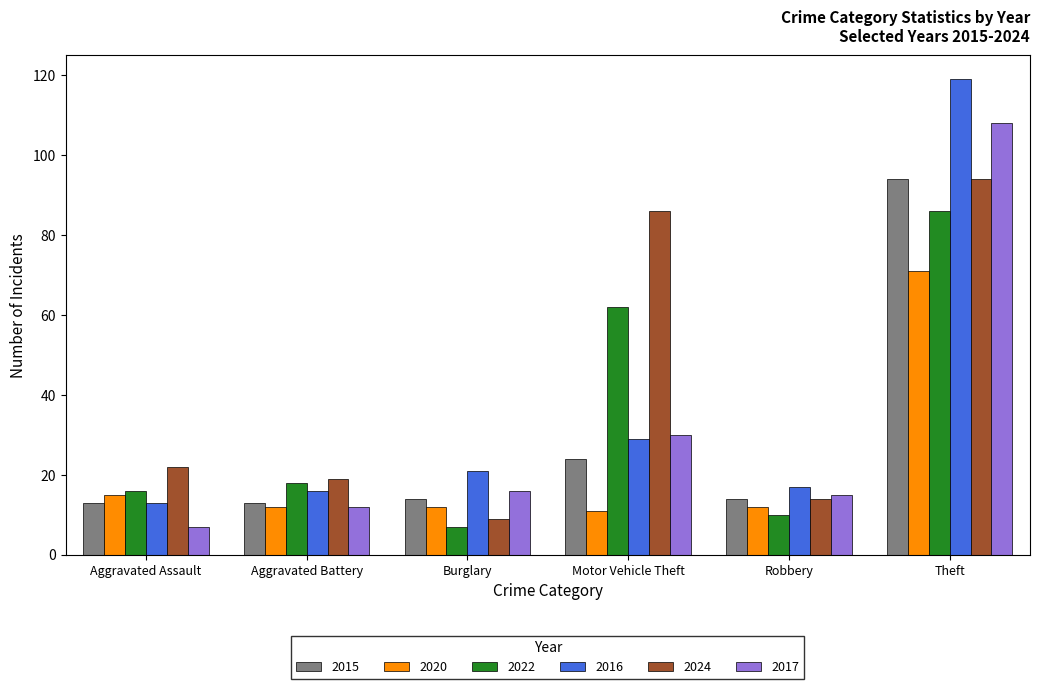

What are all the series names shown in the legend?

2015, 2020, 2022, 2016, 2024, 2017